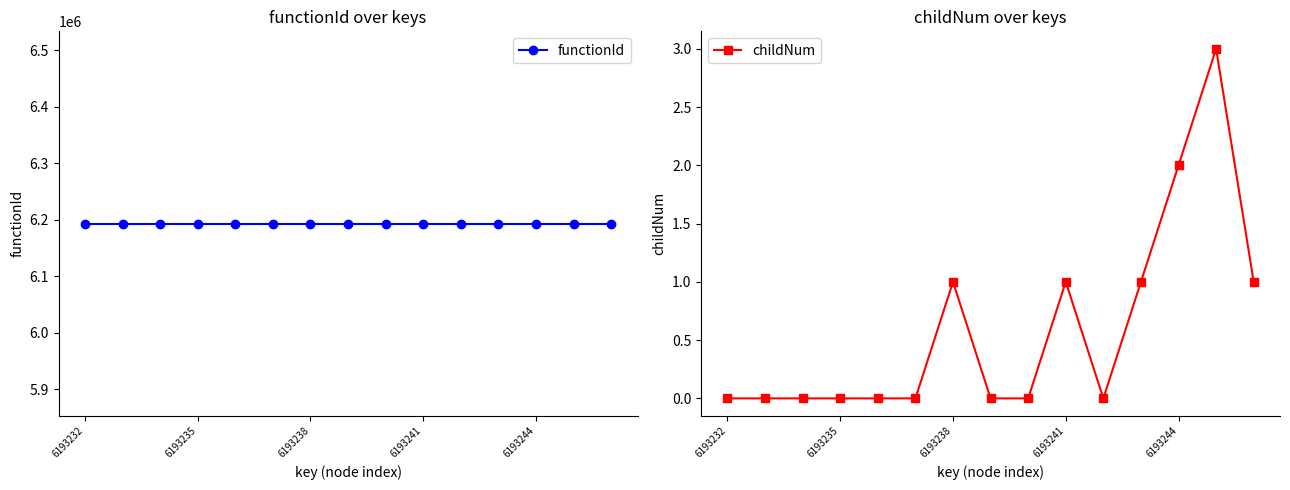

What is the average value of the childNum series?

1